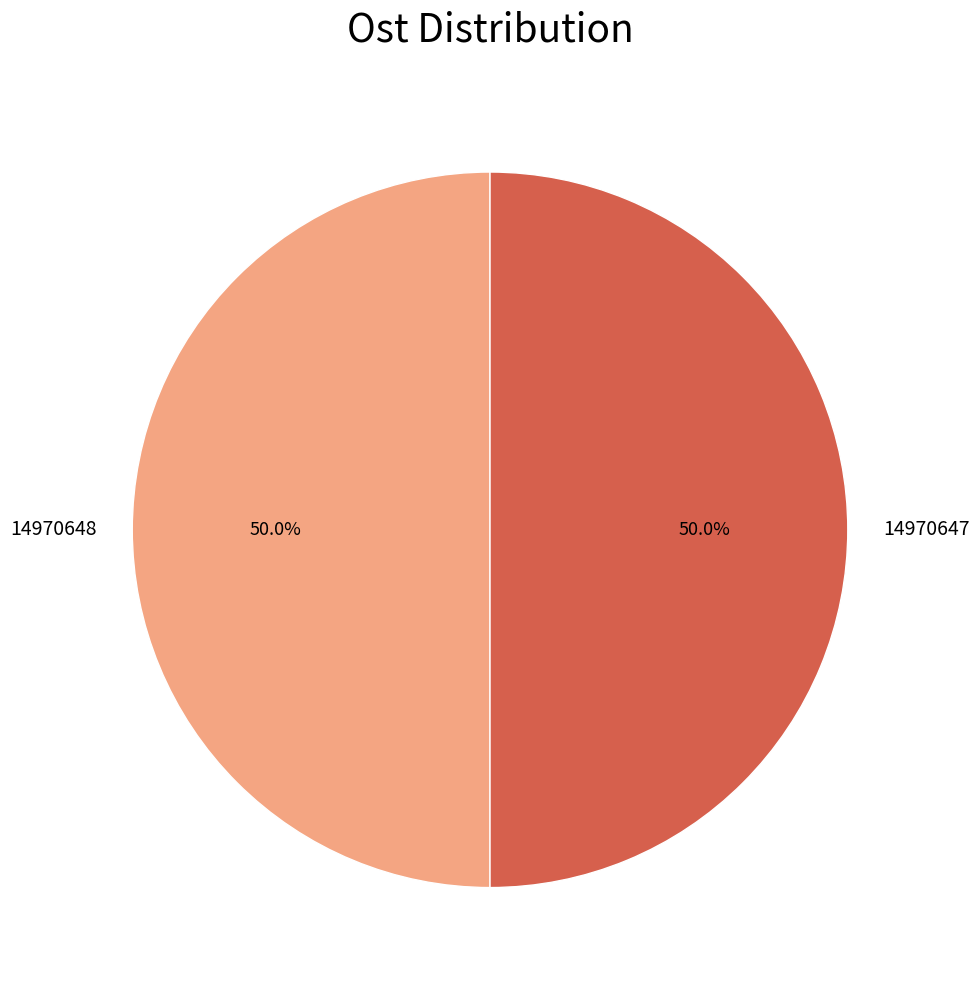

What percentage do 14970648 and 14970647 together represent?

100.0%